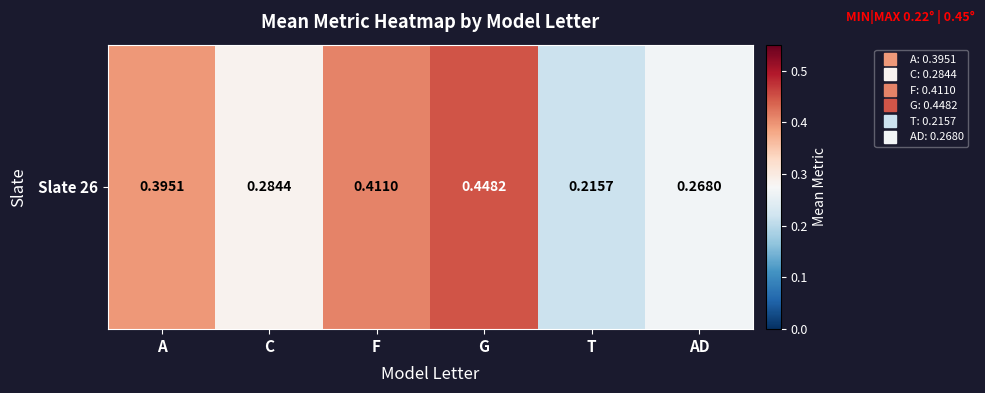

List the labels in order of value, largest first.

G, F, A, C, AD, T